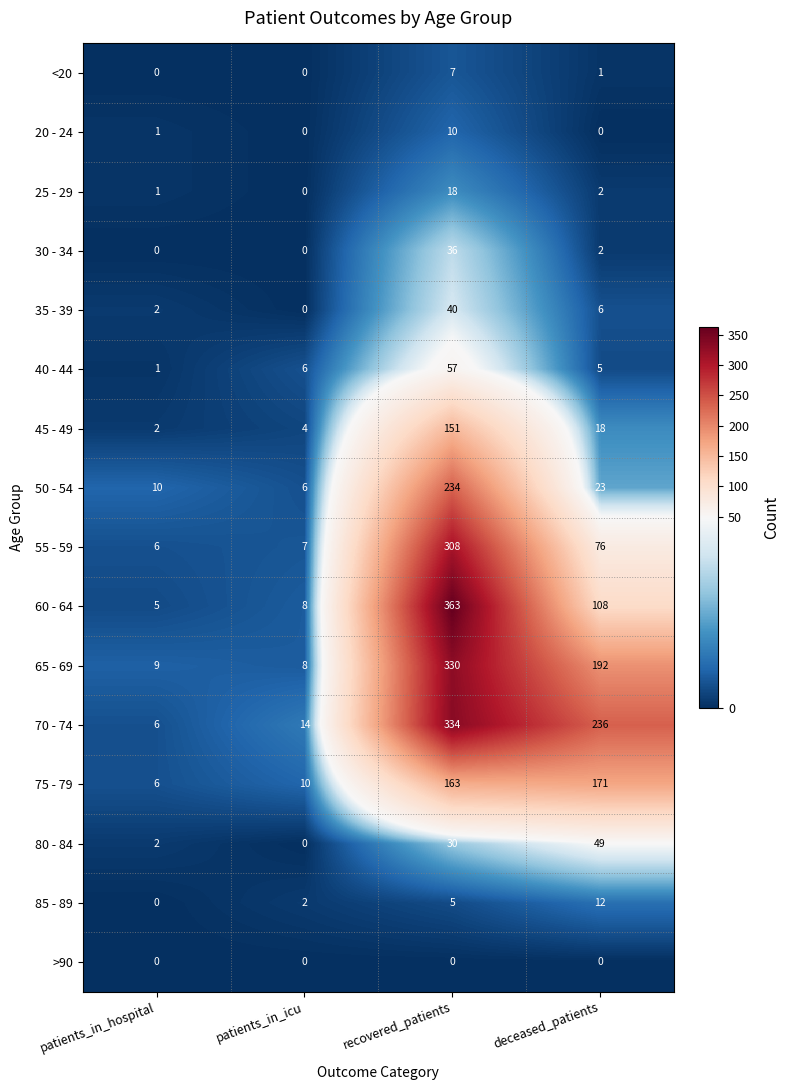

What is the sum of the 75 - 79 values at deceased_patients and patients_in_icu?

181